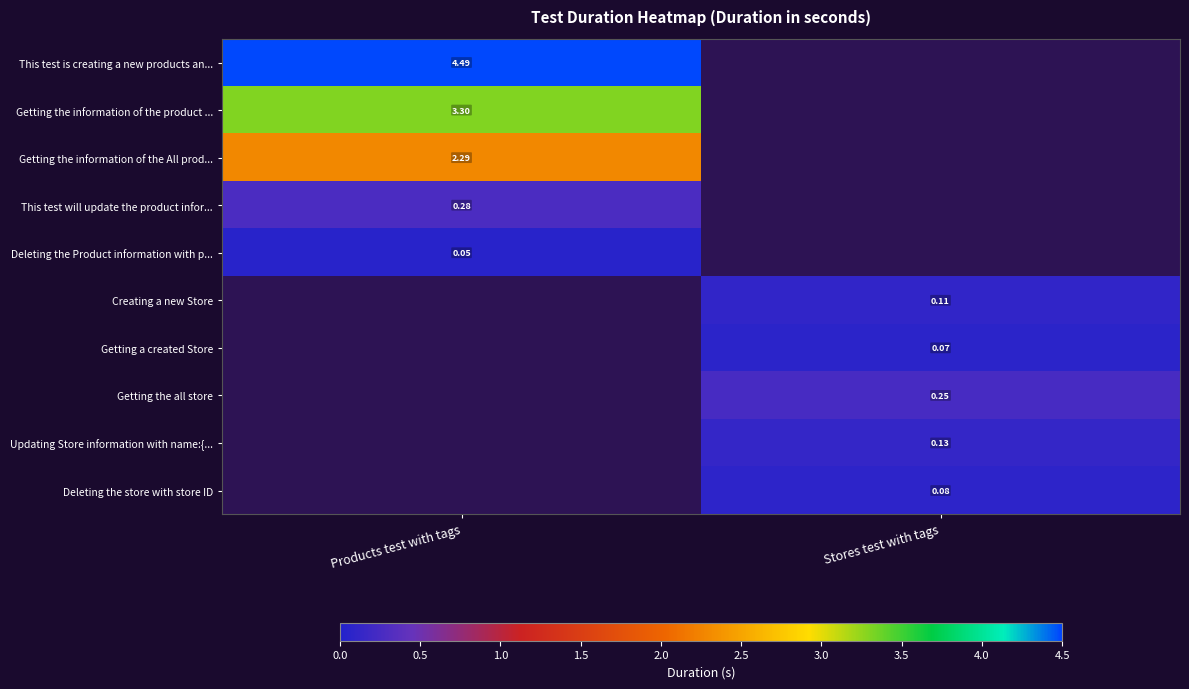

How many categories are shown in the chart?

2